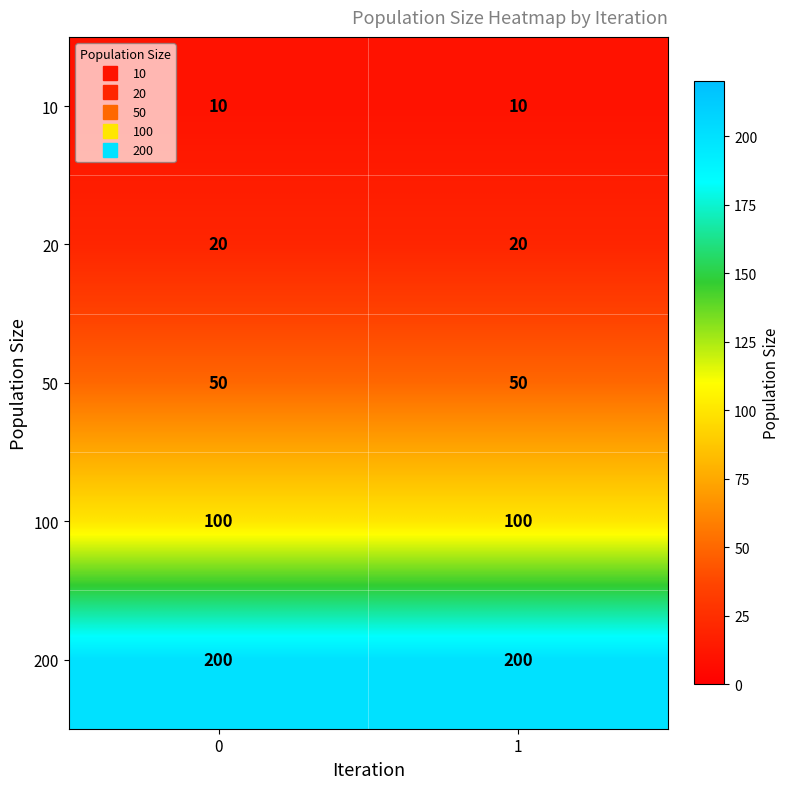

What is the difference between the highest and lowest values at 1?

190